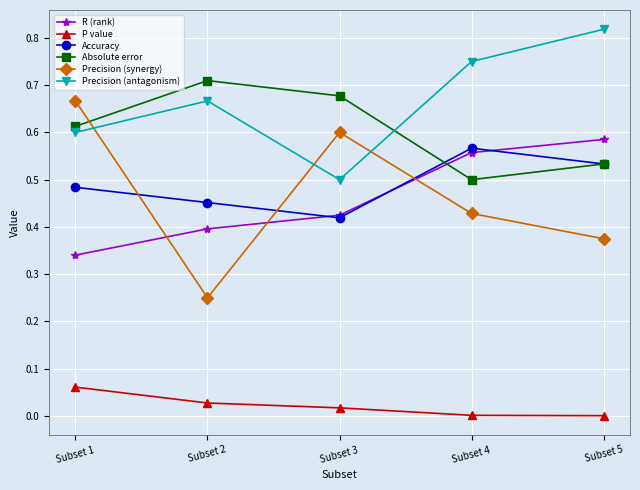

Between which two adjacent categories do Absolute error and R (rank) first intersect?

Subset 3 and Subset 4